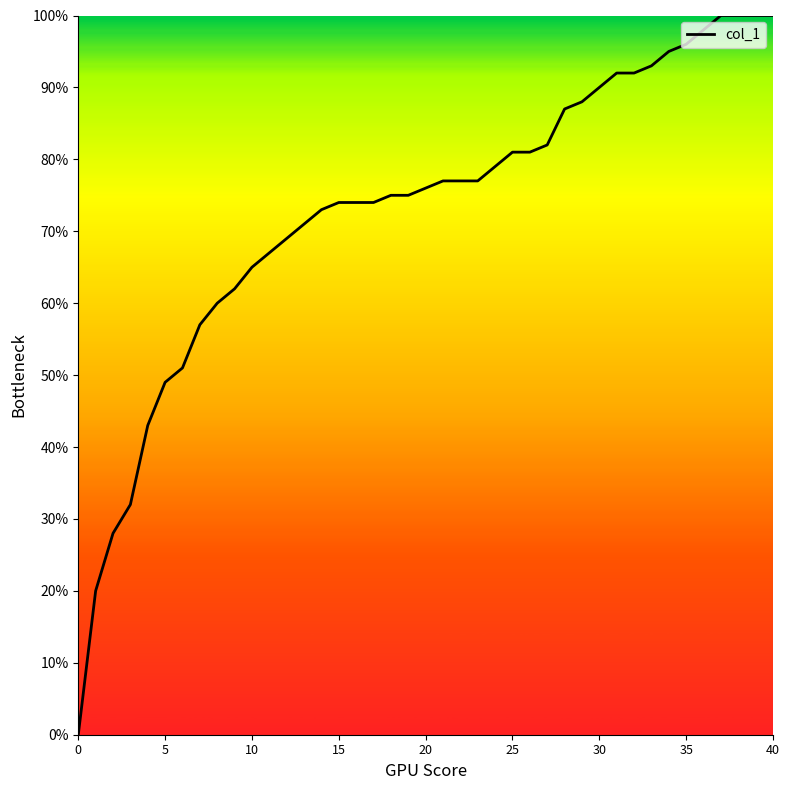

What is the value of the 3rd point from the left?

0.3